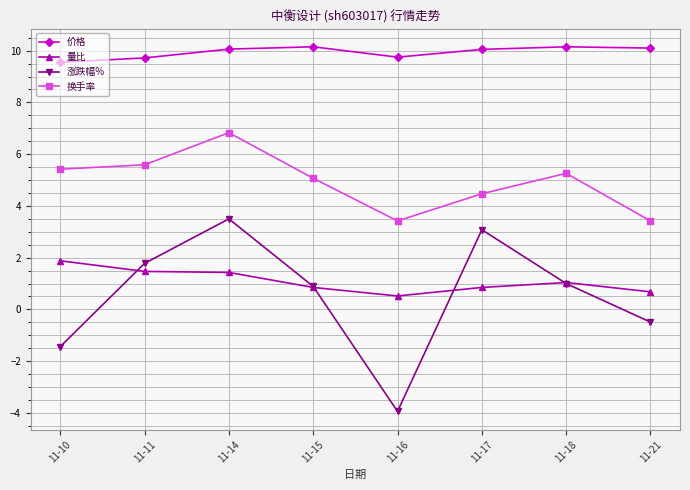

What is the difference between the maximum and minimum values in the 涨跌幅% series?

7.4